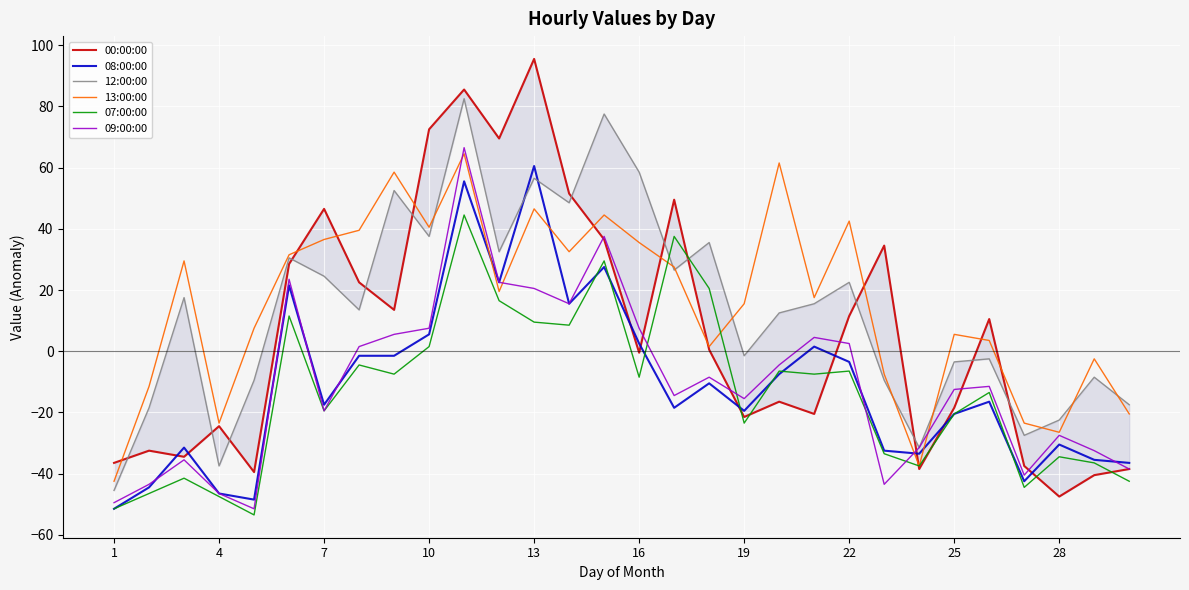

Is it true that 08:00:00 equals -20.5 at 25?

True